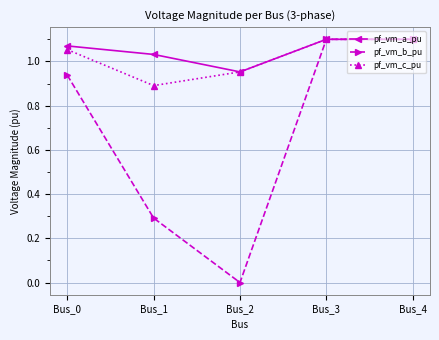

Is the value of pf_vm_b_pu at Bus_1 greater than the value of pf_vm_a_pu at Bus_1?

No